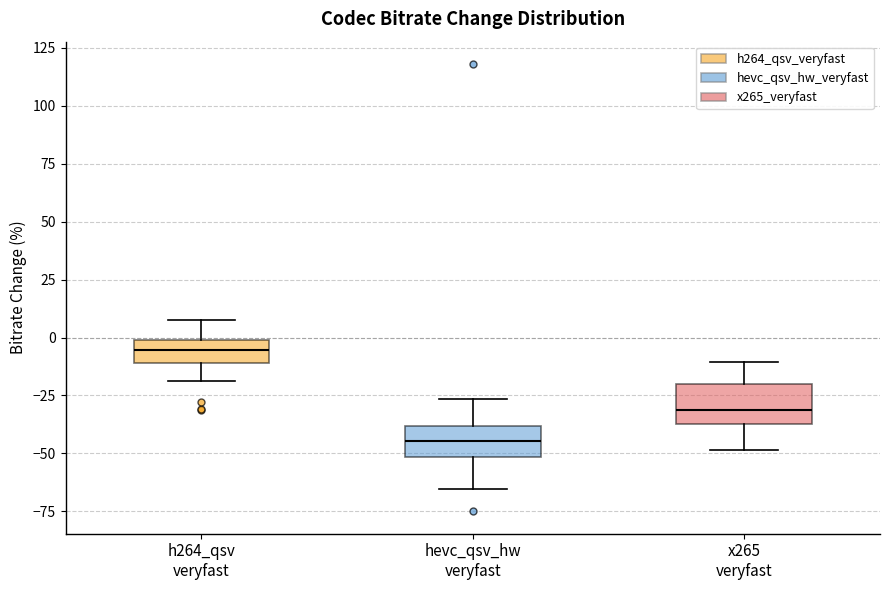

Where is the upper edge of the box for x265 veryfast on the y-axis? The values are not printed on the chart, so give them approximately, as read against the axis.

-20